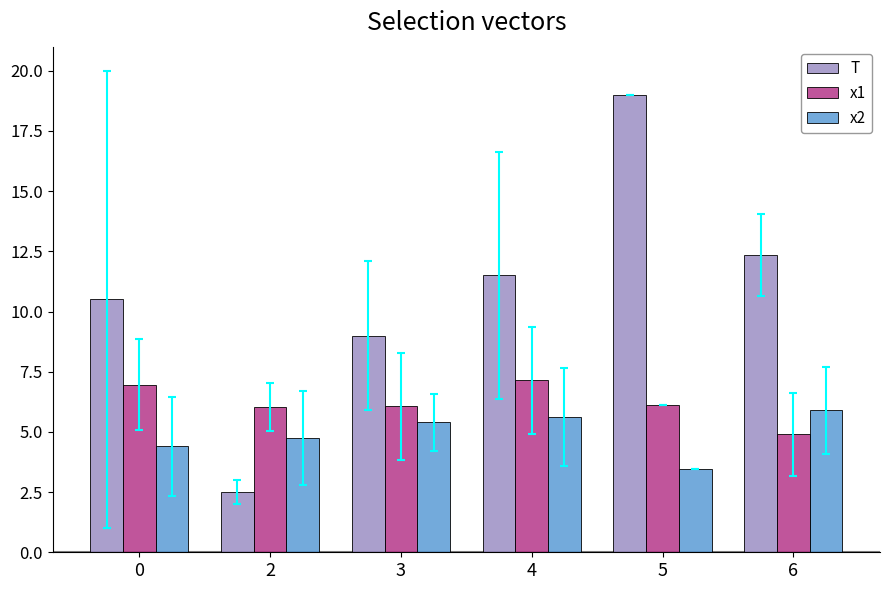

True or false: x1 has a value of 7.0 at 0.

True